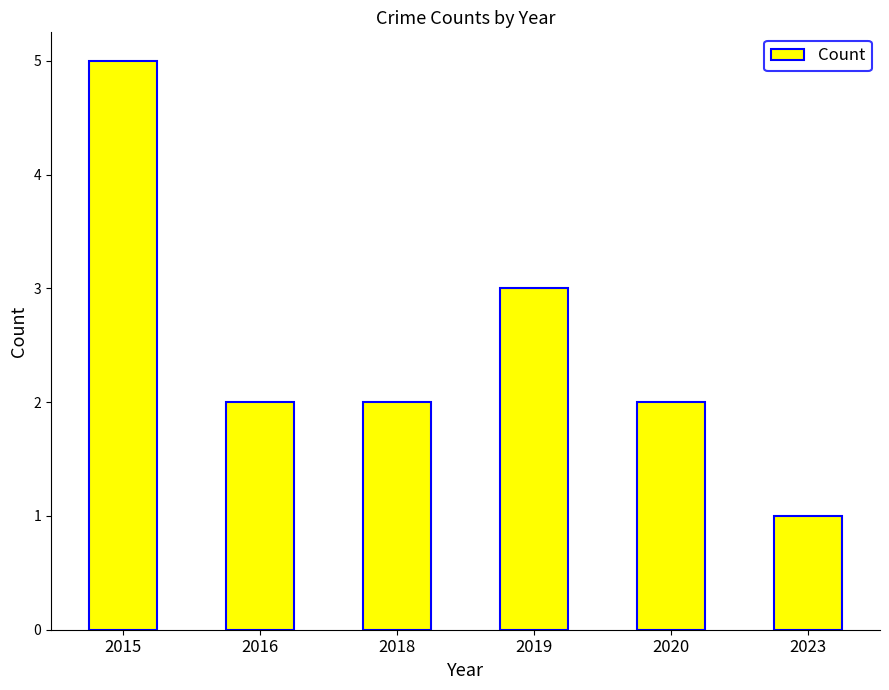

What is the difference between the maximum and minimum values?

4